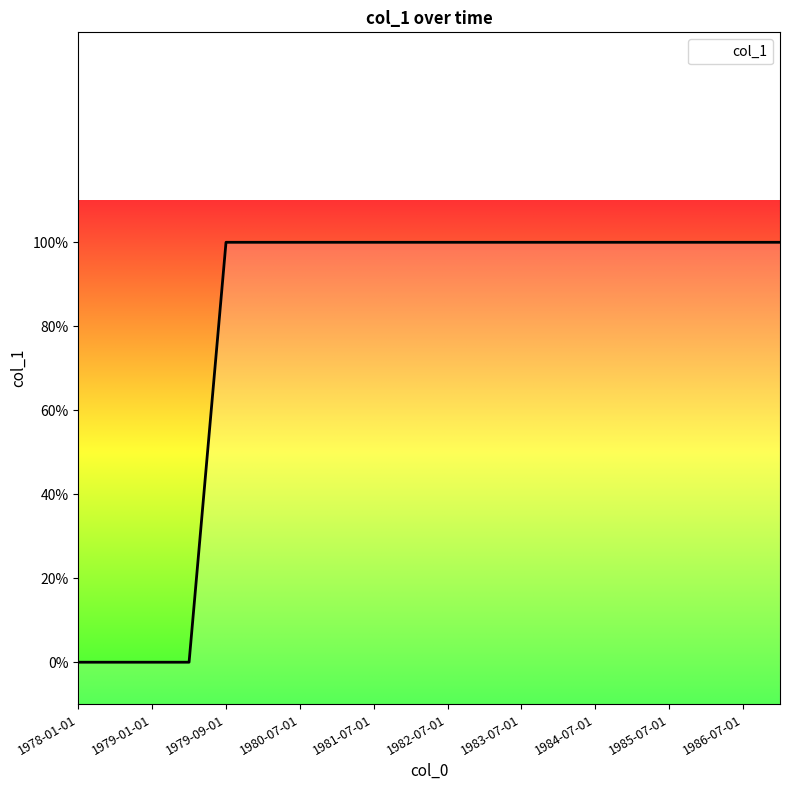

Rank the categories by value from highest to lowest.

1979-09-01, 1980-01-01, 1980-07-01, 1981-01-01, 1981-07-01, 1982-01-01, 1982-07-01, 1983-01-01, 1983-07-01, 1984-01-01, 1984-07-01, 1985-01-01, 1985-07-01, 1986-01-01, 1986-07-01, 1987-01-01, 1978-01-01, 1978-07-01, 1979-01-01, 1979-07-01